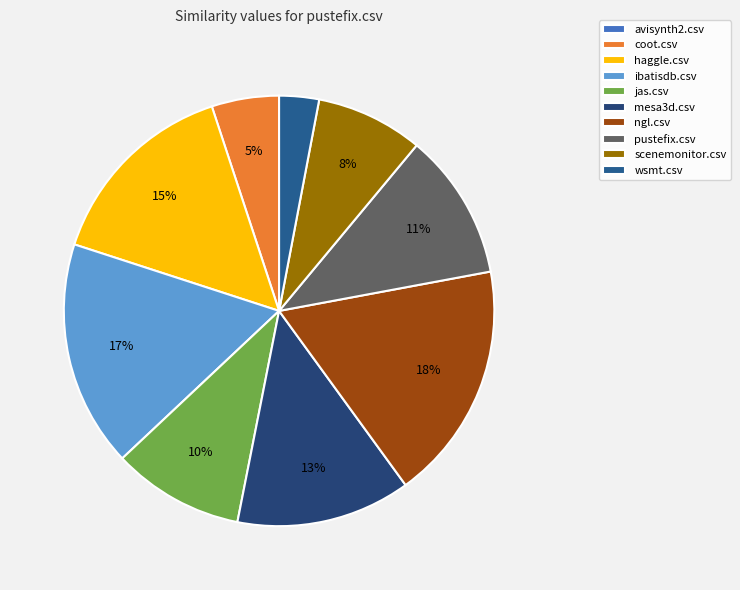

True or false: avisynth2.csv accounts for 11% of the total.

False